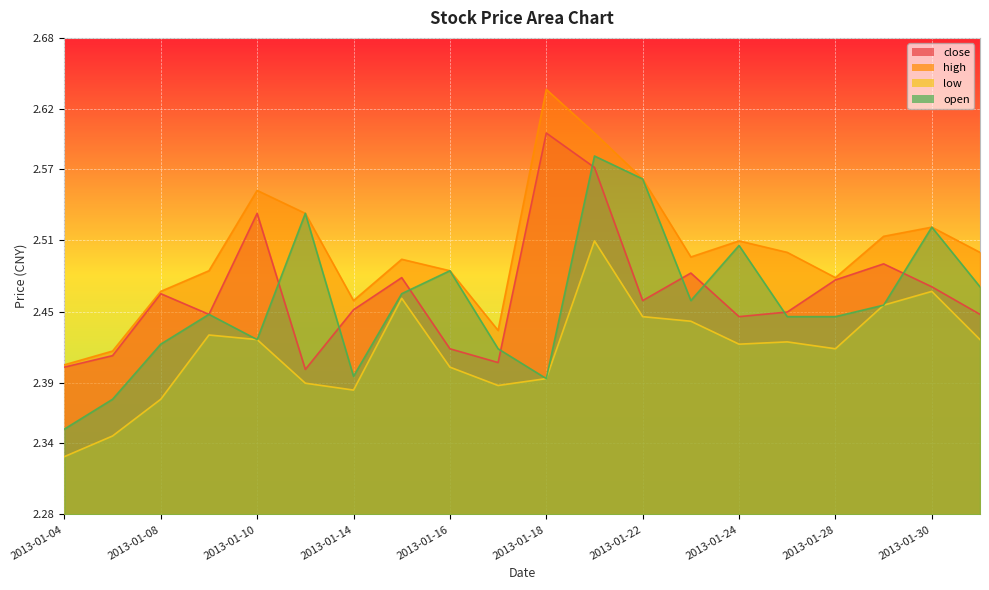

How many low values are between 2 and 3?

20